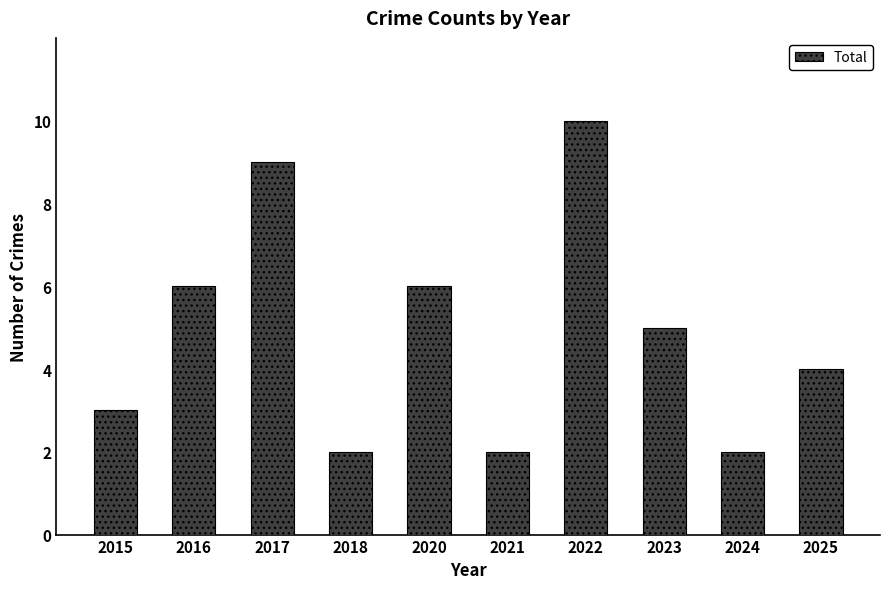

At which label does the data first exceed 5?

2016